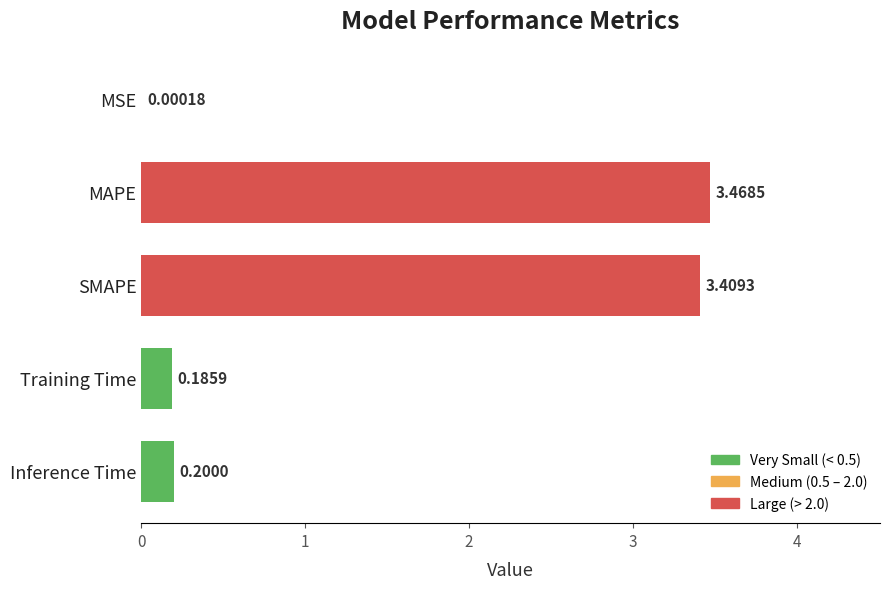

Which category has the highest value across all series?

MAPE